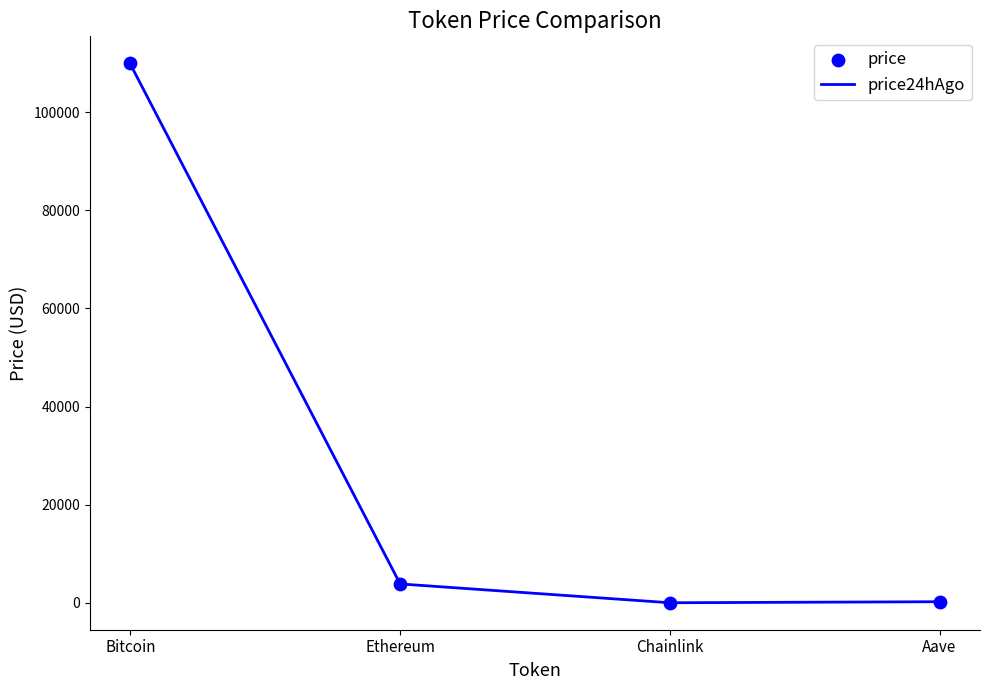

Is the value of price24hAgo at Bitcoin greater than the value of price at Ethereum?

Yes